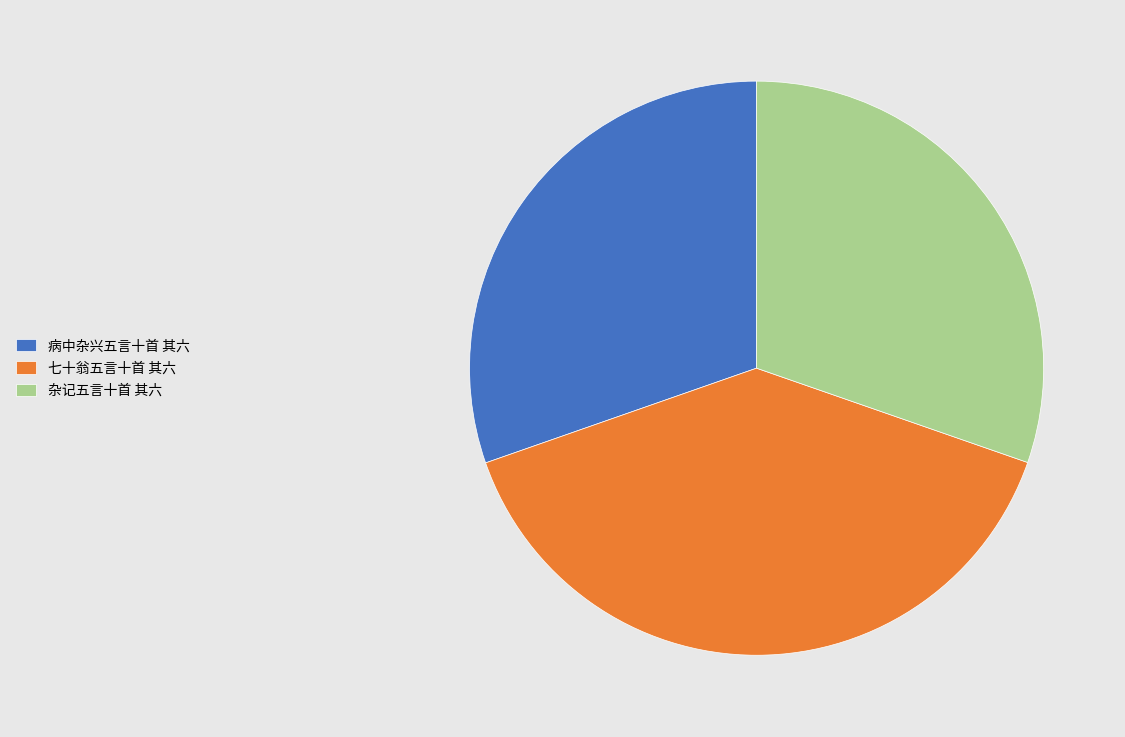

Does 病中杂兴五言十首 其六 account for over 50% of the chart?

No